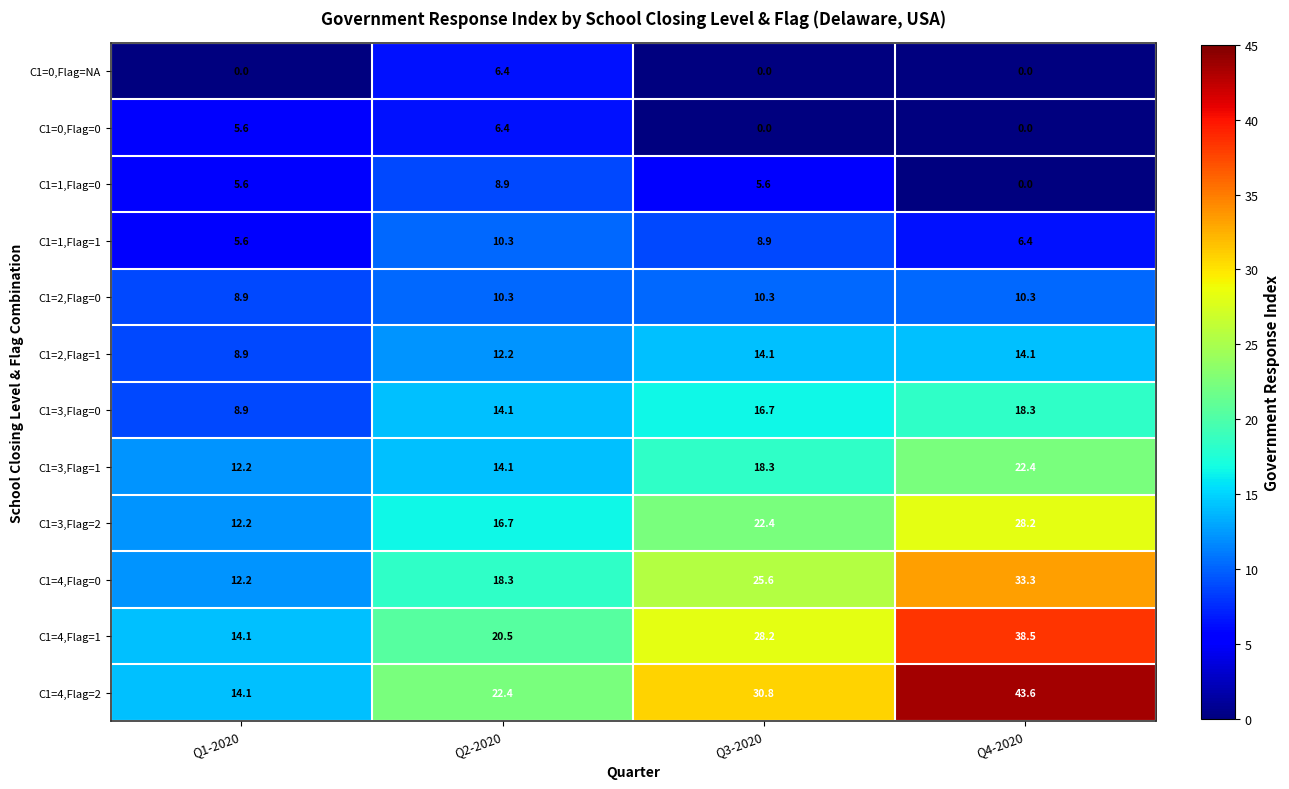

Where is C1=4,Flag=2 nearest to the value 28?

Q3-2020